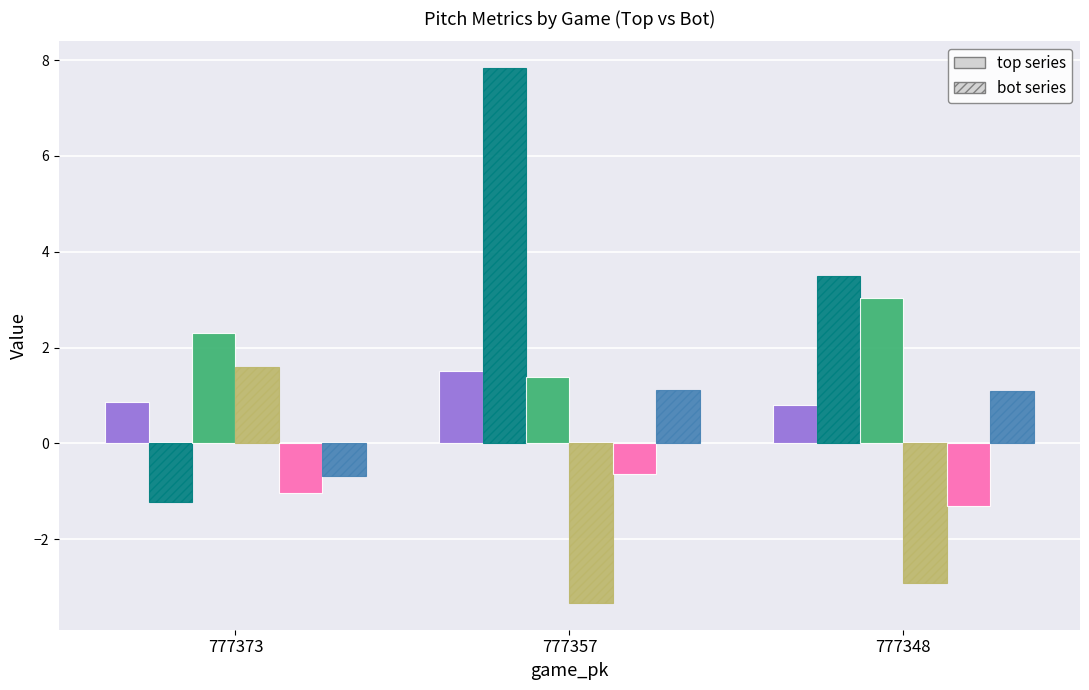

What is the minimum value shown in the chart?

-3.3